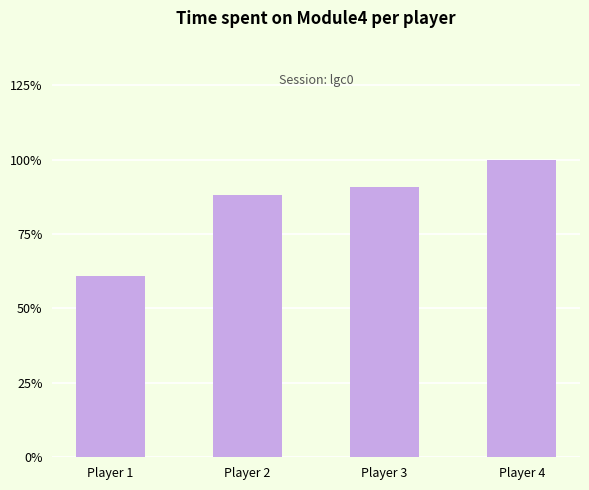

Where is the data nearest to the value 0?

Player 1